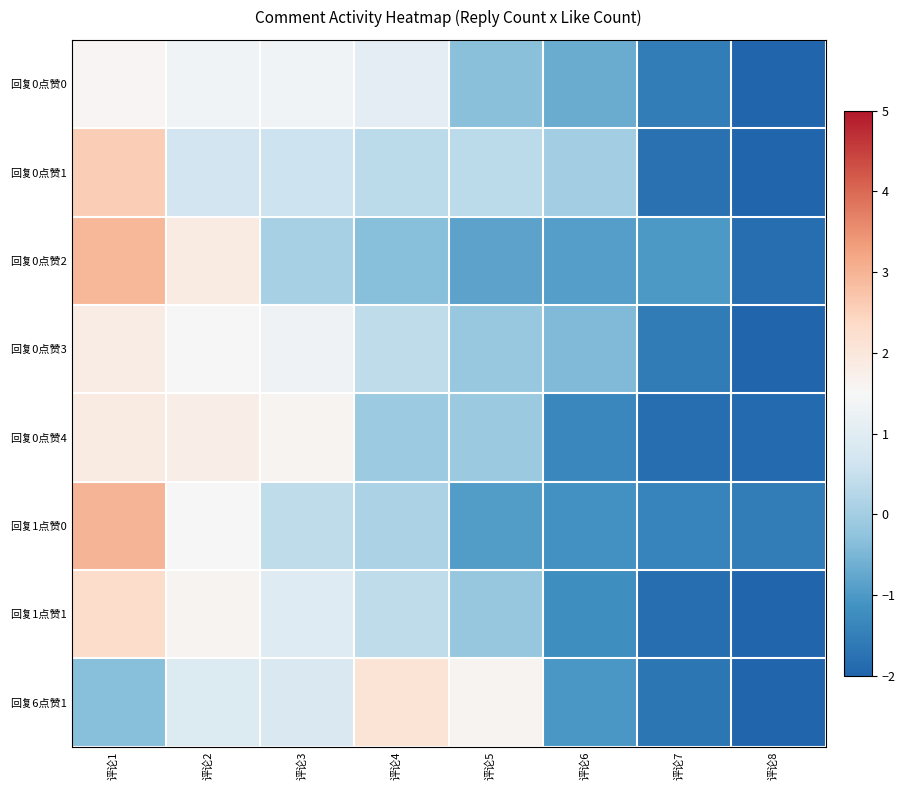

Reading left to right, list all the values displayed in this chart.

回复0点赞0: 评论1=1.6	评论2=1.4	评论3=1.3	评论4=1.1	评论5=-0.3	评论6=-0.7	评论7=-1.6	评论8=-2.0
回复0点赞1: 评论1=2.6	评论2=0.7	评论3=0.6	评论4=0.3	评论5=0.3	评论6=-0.0	评论7=-1.8	评论8=-2.0
回复0点赞2: 评论1=2.9	评论2=1.9	评论3=0.1	评论4=-0.3	评论5=-0.8	评论6=-0.9	评论7=-1.0	评论8=-1.8
回复0点赞3: 评论1=1.8	评论2=1.5	评论3=1.3	评论4=0.4	评论5=-0.2	评论6=-0.4	评论7=-1.6	评论8=-2.0
回复0点赞4: 评论1=1.9	评论2=1.8	评论3=1.6	评论4=-0.1	评论5=-0.1	评论6=-1.3	评论7=-1.8	评论8=-1.9
回复1点赞0: 评论1=3.0	评论2=1.5	评论3=0.4	评论4=0.1	评论5=-0.9	评论6=-1.1	评论7=-1.4	评论8=-1.5
回复1点赞1: 评论1=2.3	评论2=1.6	评论3=1.0	评论4=0.4	评论5=-0.2	评论6=-1.2	评论7=-1.8	评论8=-2.0
回复6点赞1: 评论1=-0.4	评论2=0.9	评论3=0.9	评论4=2.1	评论5=1.6	评论6=-1.0	评论7=-1.7	评论8=-2.0